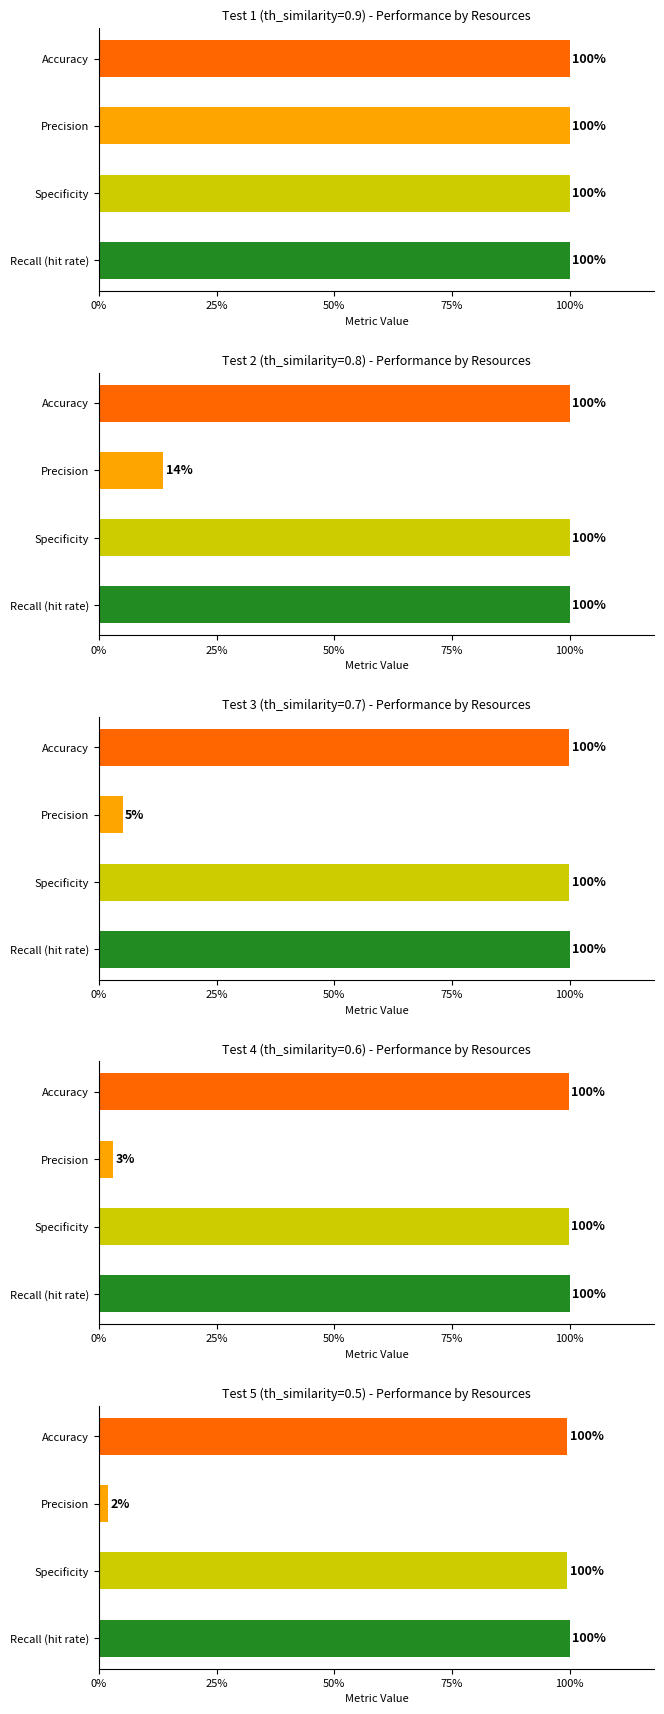

Which series changed the most between 0 and 1?

Precision